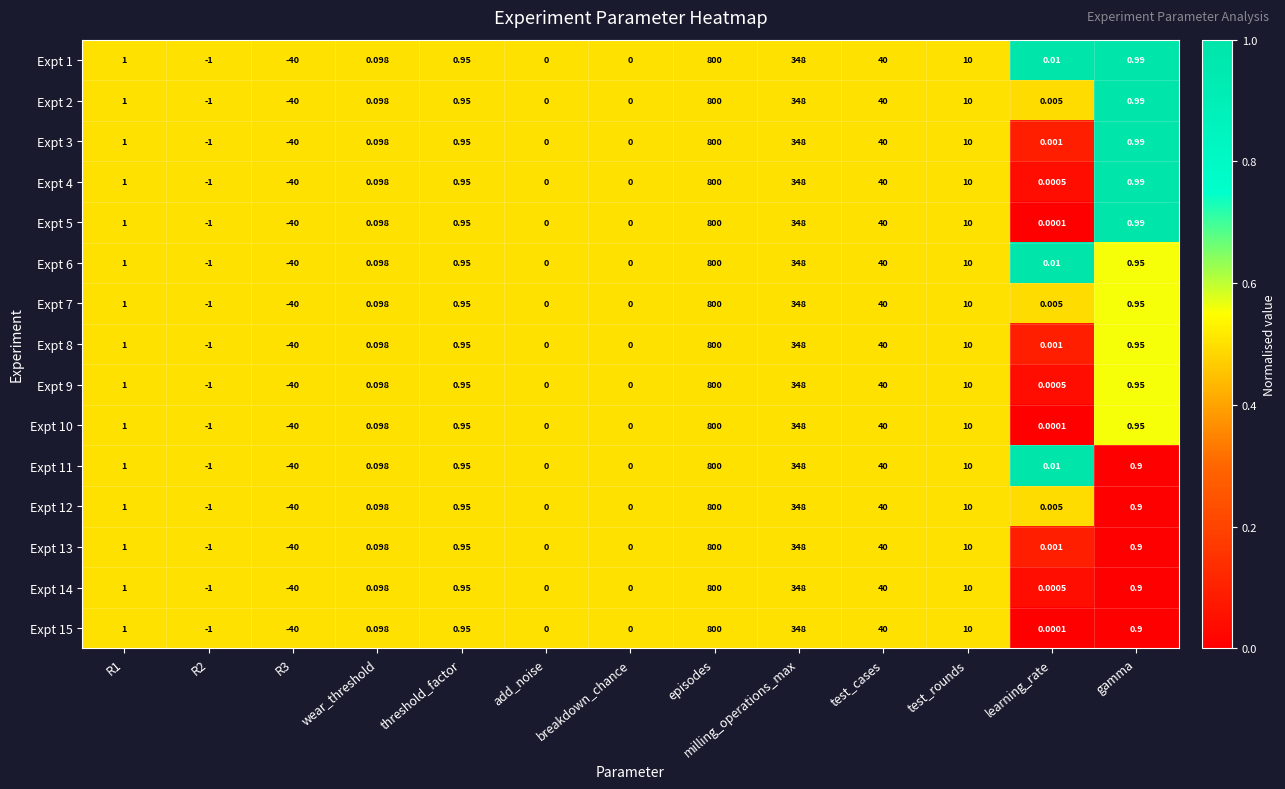

Which category has the highest value in the Expt 11 series?

episodes